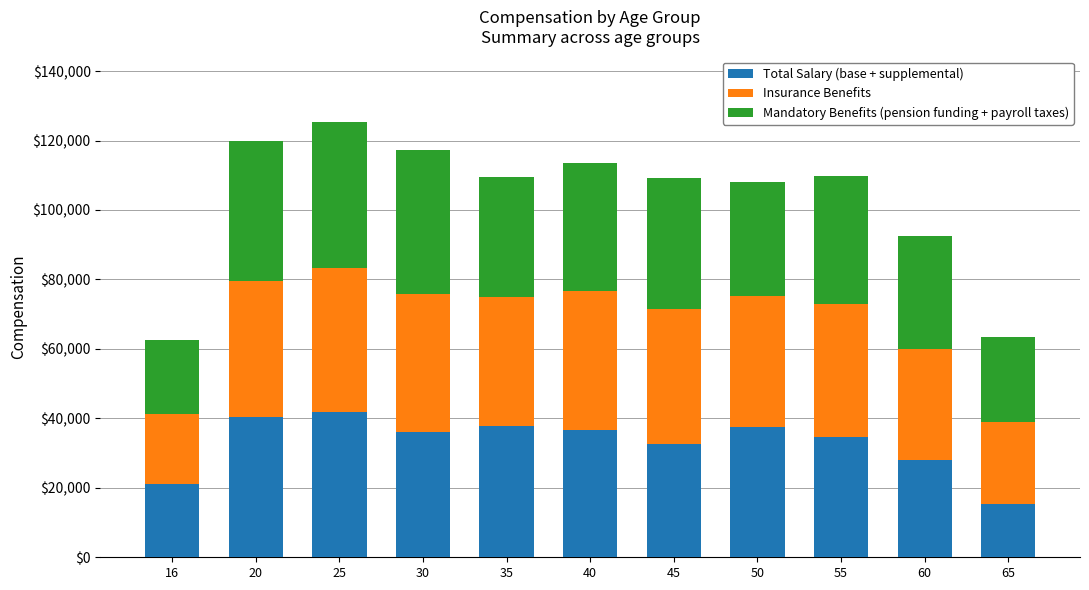

Does the chart contain stacked bars?

Yes